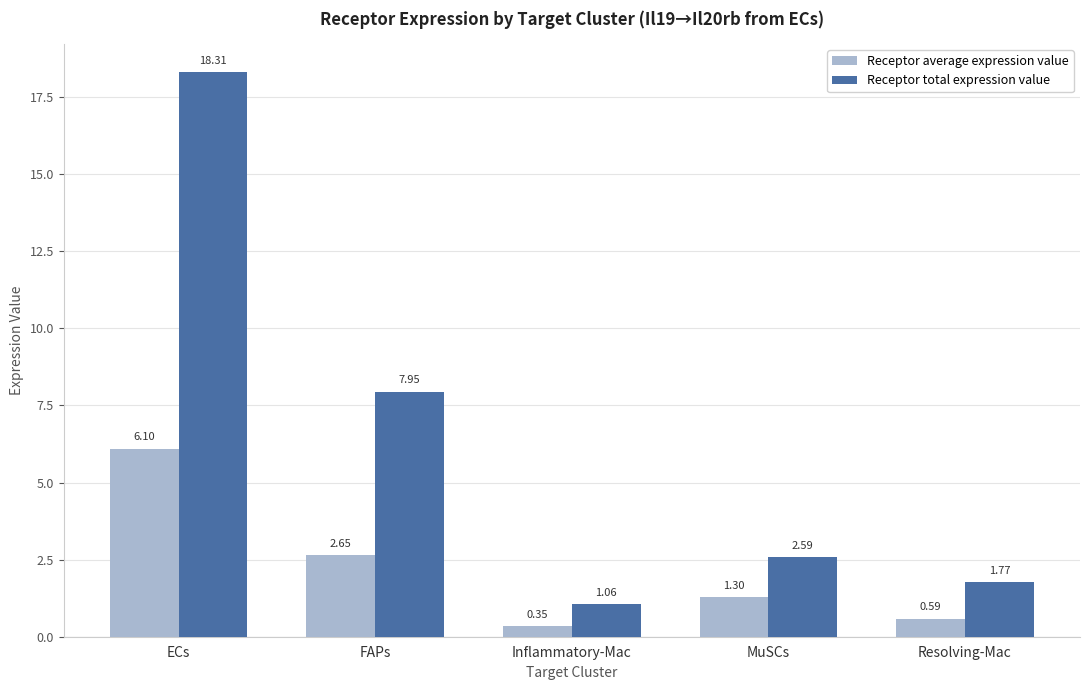

What is the difference between the maximum and minimum values in the Receptor average expression value series?

5.8